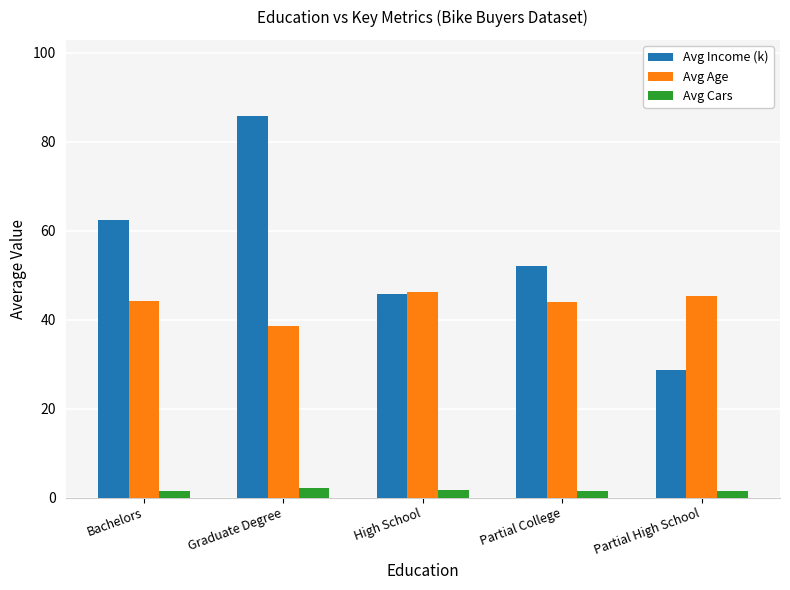

Are the bars horizontal?

No